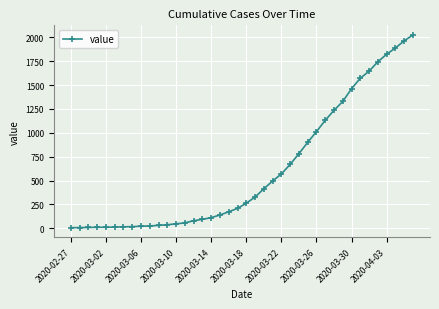

What is the sum of all values?

24359